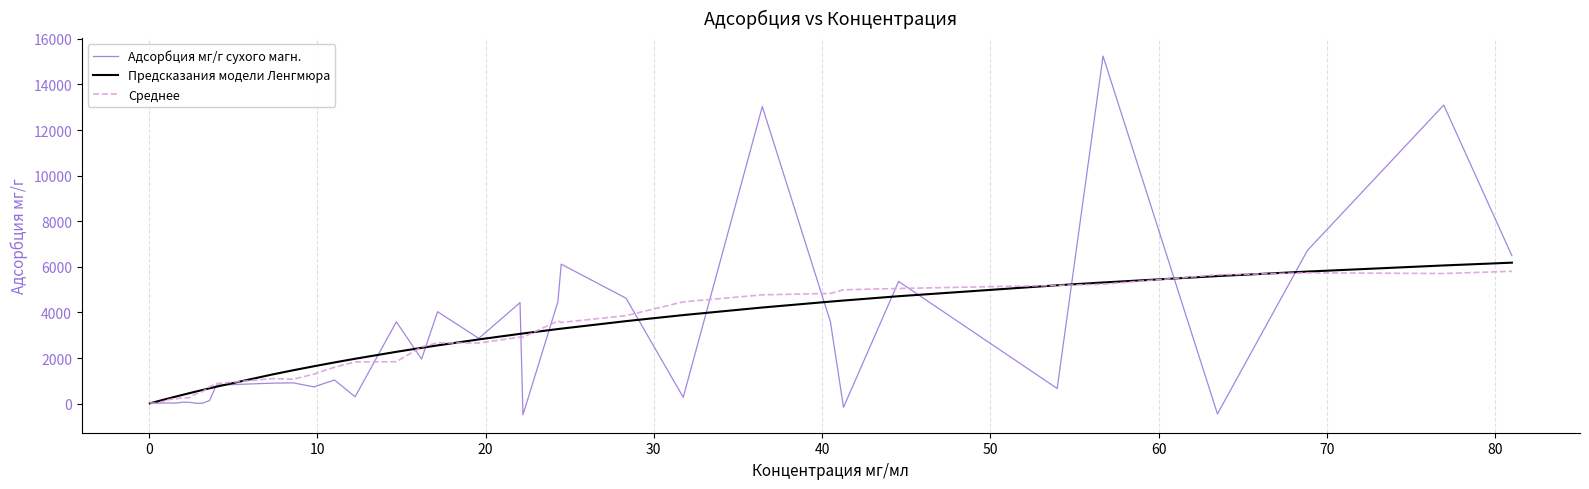

What is the greatest value displayed?

15243.2